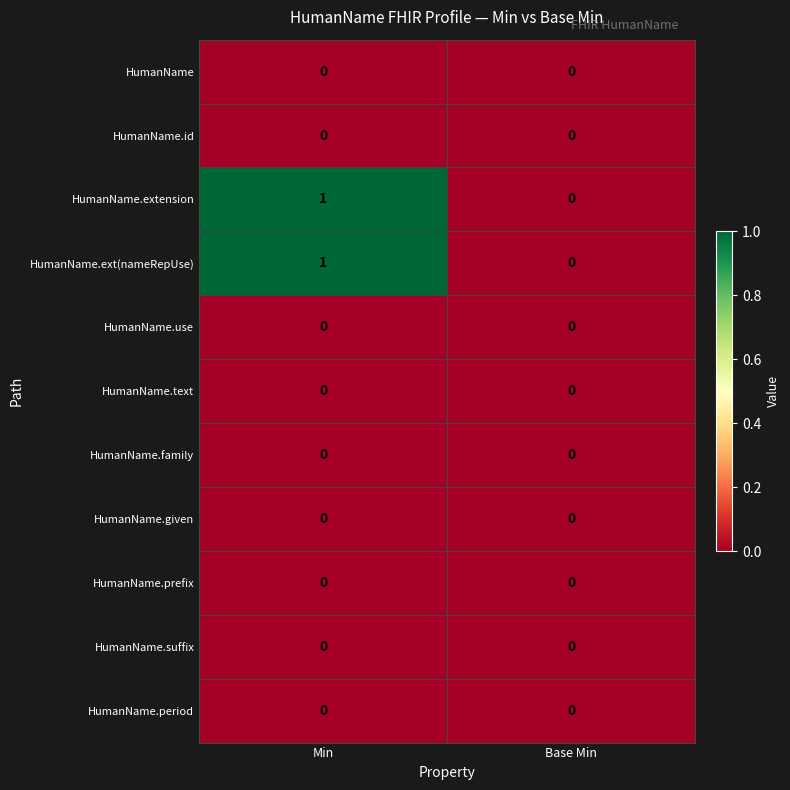

Reading right to left, what are all the values shown in this chart?

HumanName: 0	0
HumanName.id: 0	0
HumanName.extension: 0	1
HumanName.ext(nameRepUse): 0	1
HumanName.use: 0	0
HumanName.text: 0	0
HumanName.family: 0	0
HumanName.given: 0	0
HumanName.prefix: 0	0
HumanName.suffix: 0	0
HumanName.period: 0	0